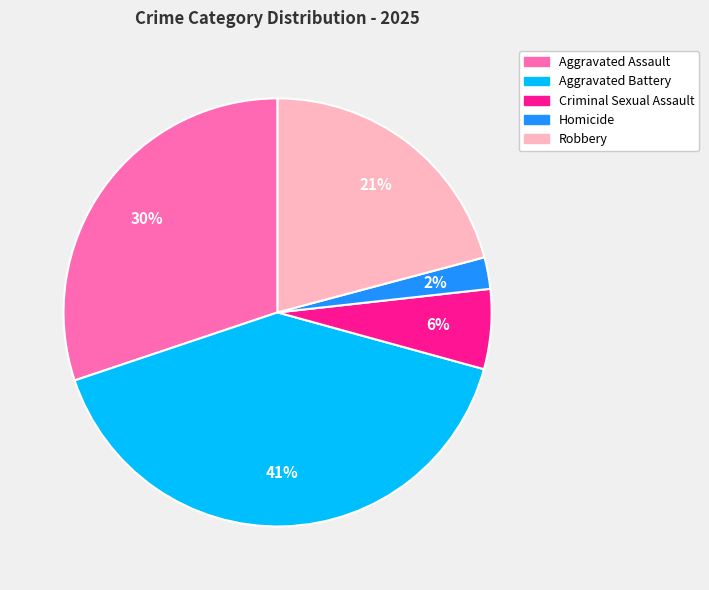

How many slices are in this pie chart?

5